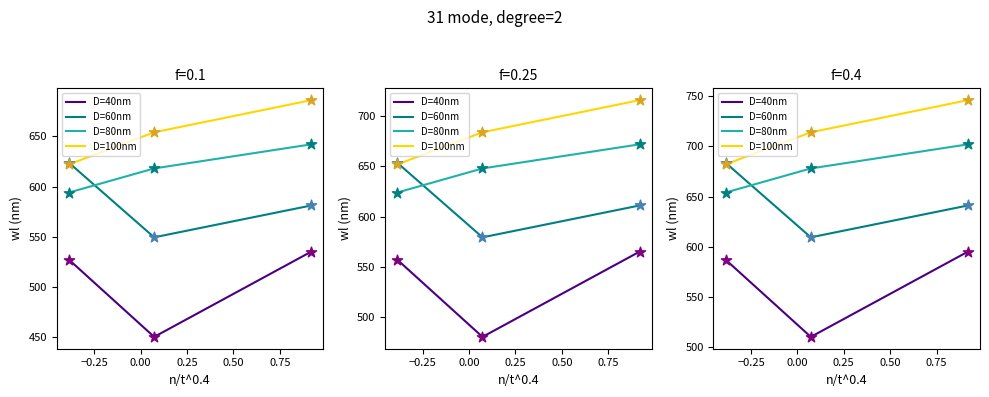

At how many categories does at least one series exceed 526?

3